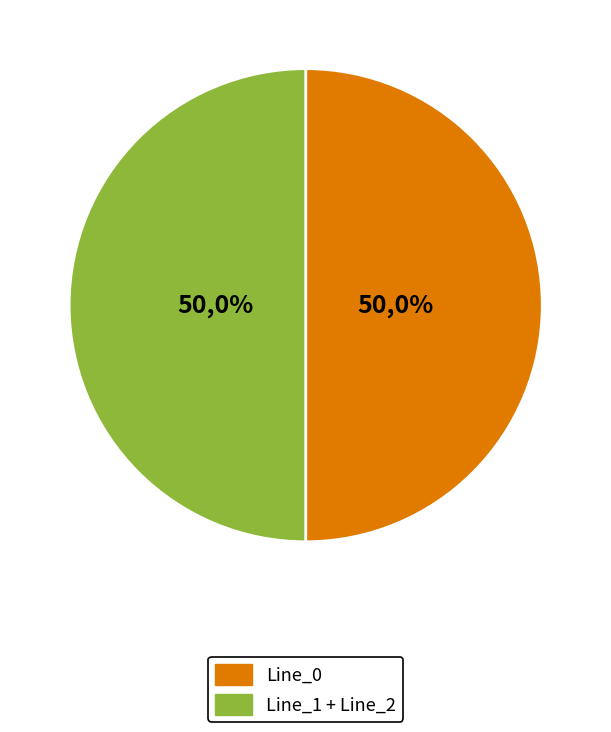

The Line_2 slice represents 18% of the pie. True or false?

False